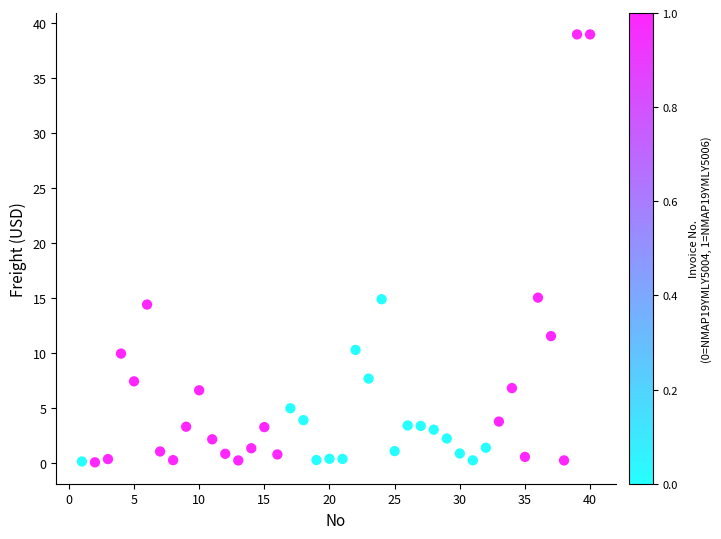

What is the range of X values (max minus min)?

39.0